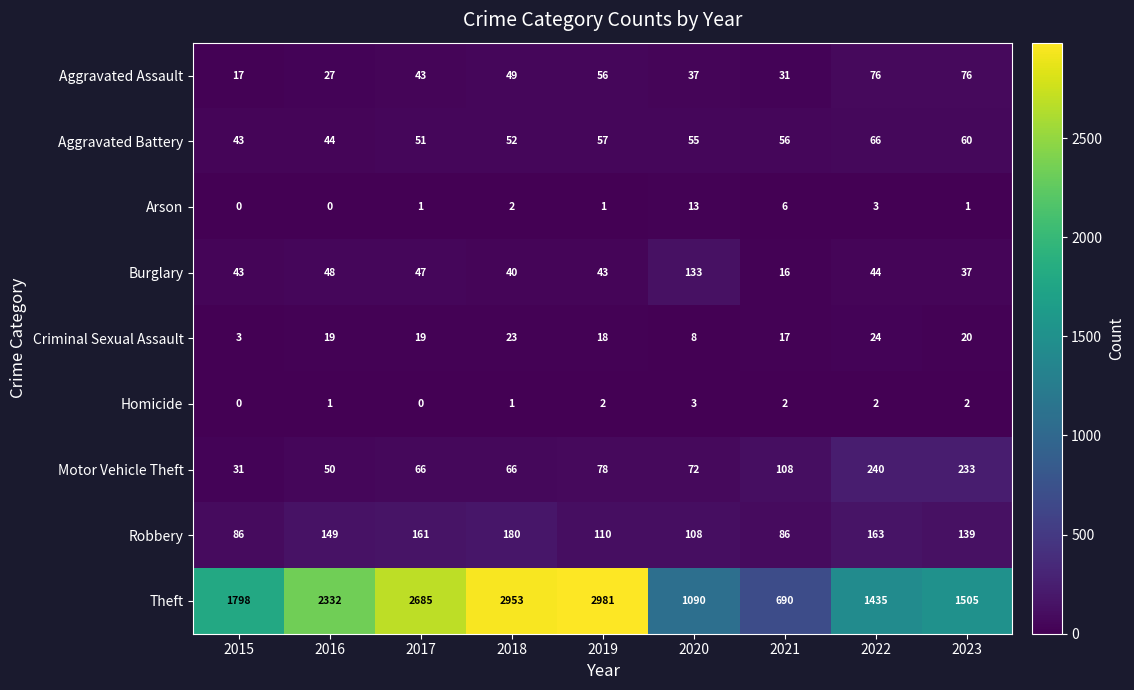

What is the average value of the Motor Vehicle Theft series?

105